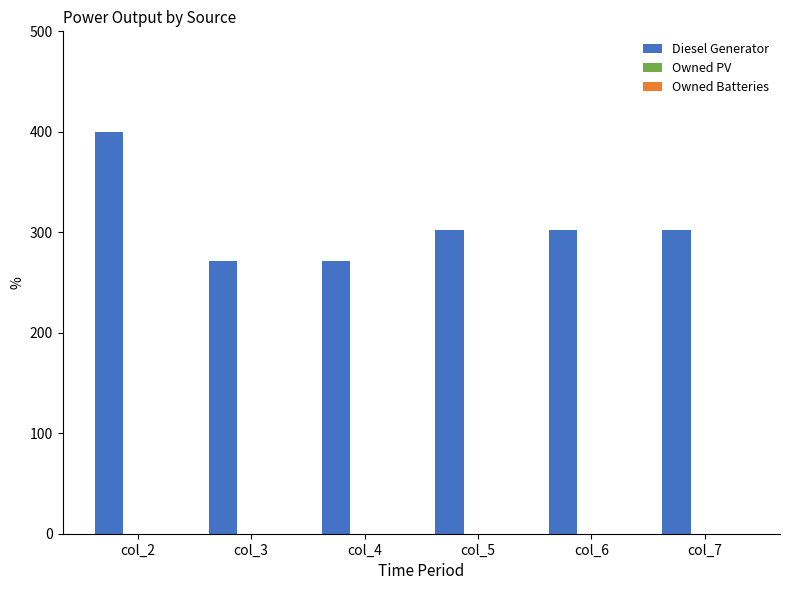

Which has a higher value, col_6 or col_3?

col_6